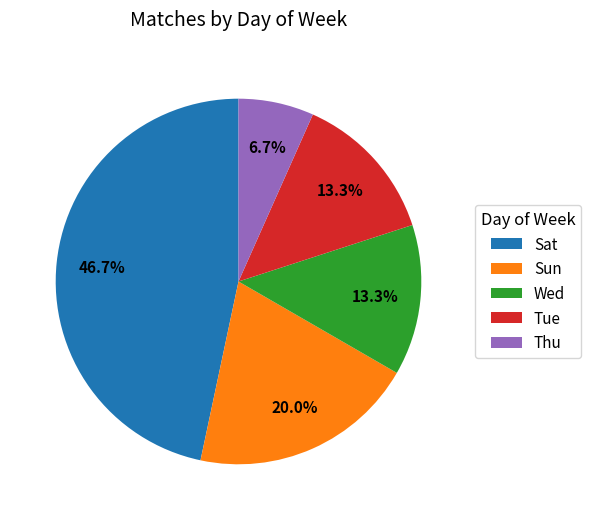

Does Wed account for over 50% of the chart?

No